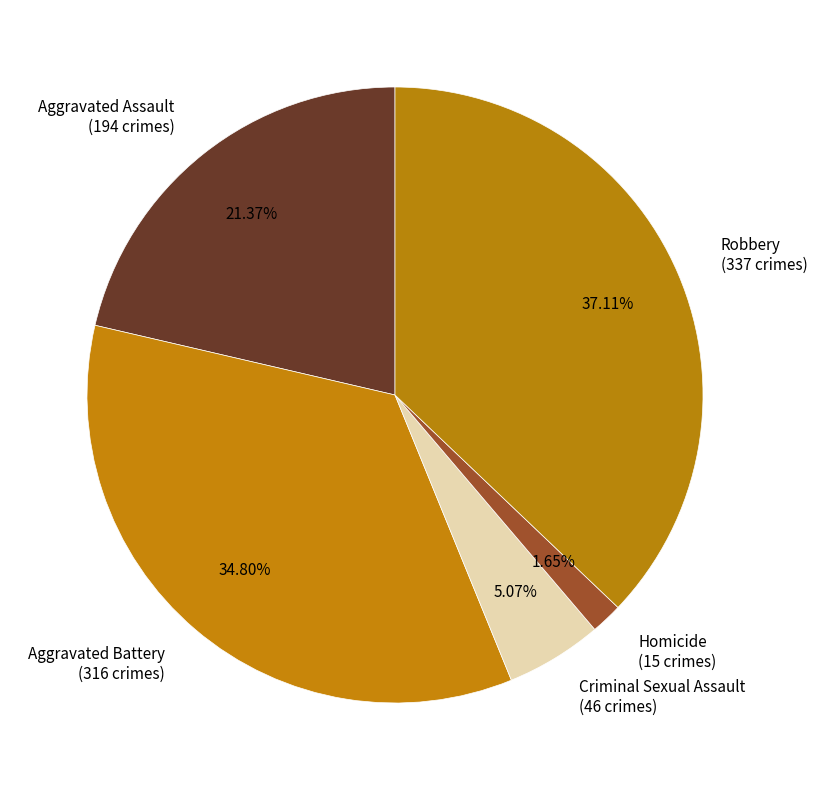

What percentage is the Robbery slice, to the nearest percent?

37%